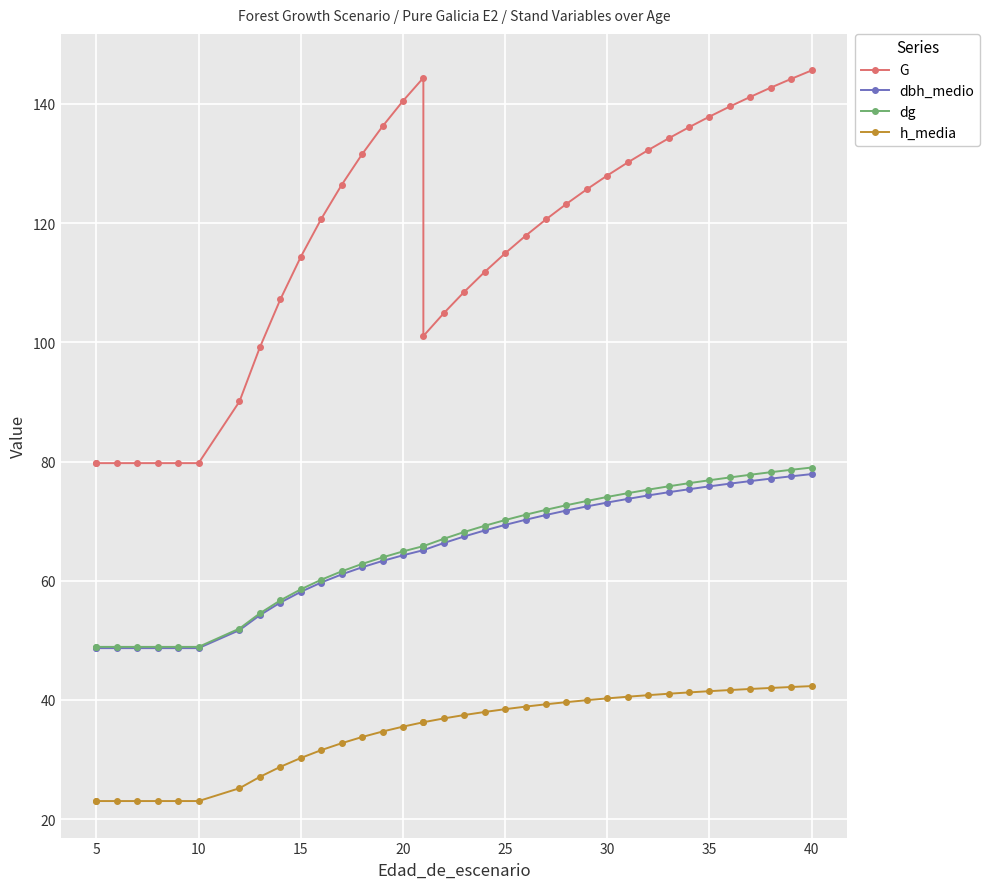

What is the sum of all h_media values?

1277.7